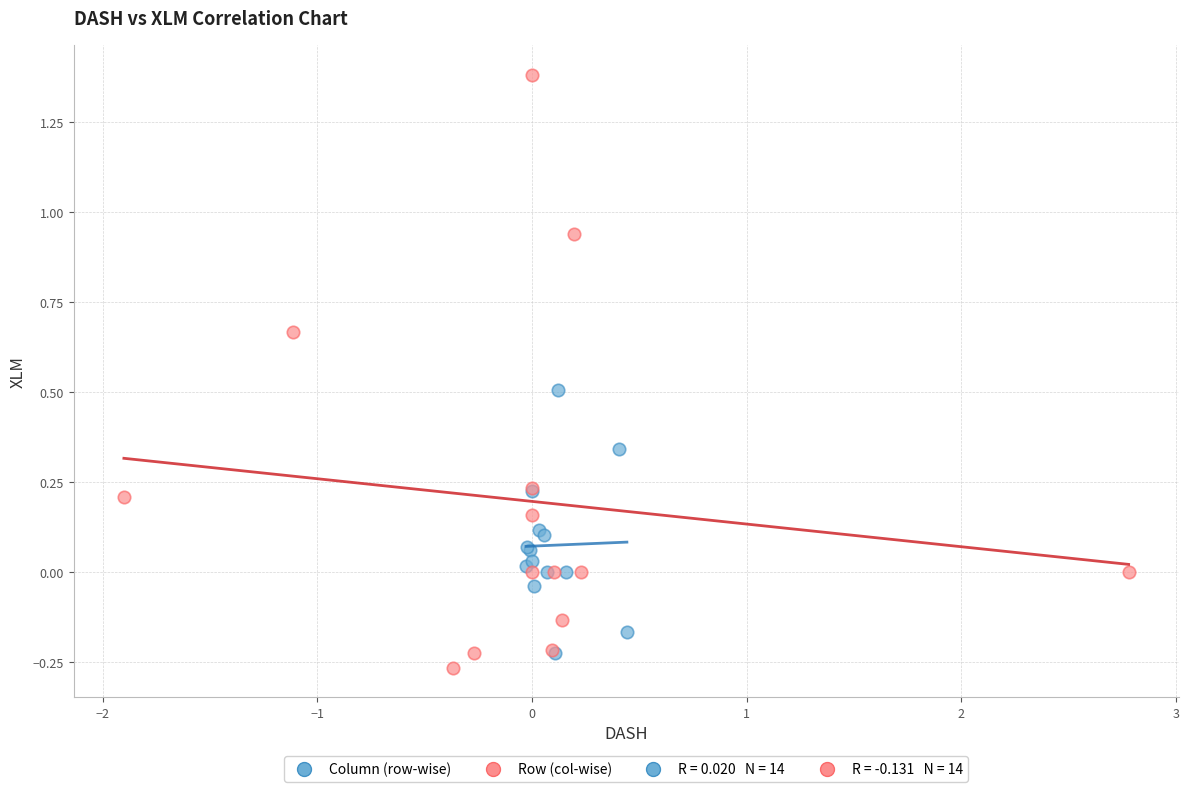

Which series has the widest spread of Y values?

Row (col-wise)